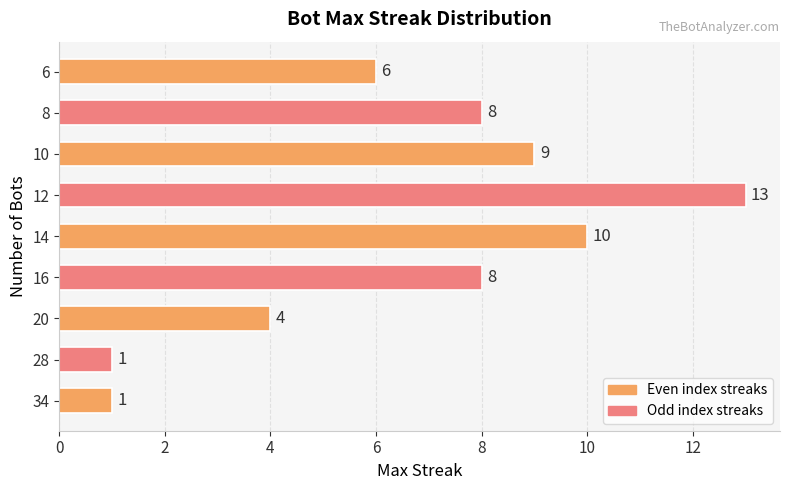

What is the minimum value shown in the chart?

1